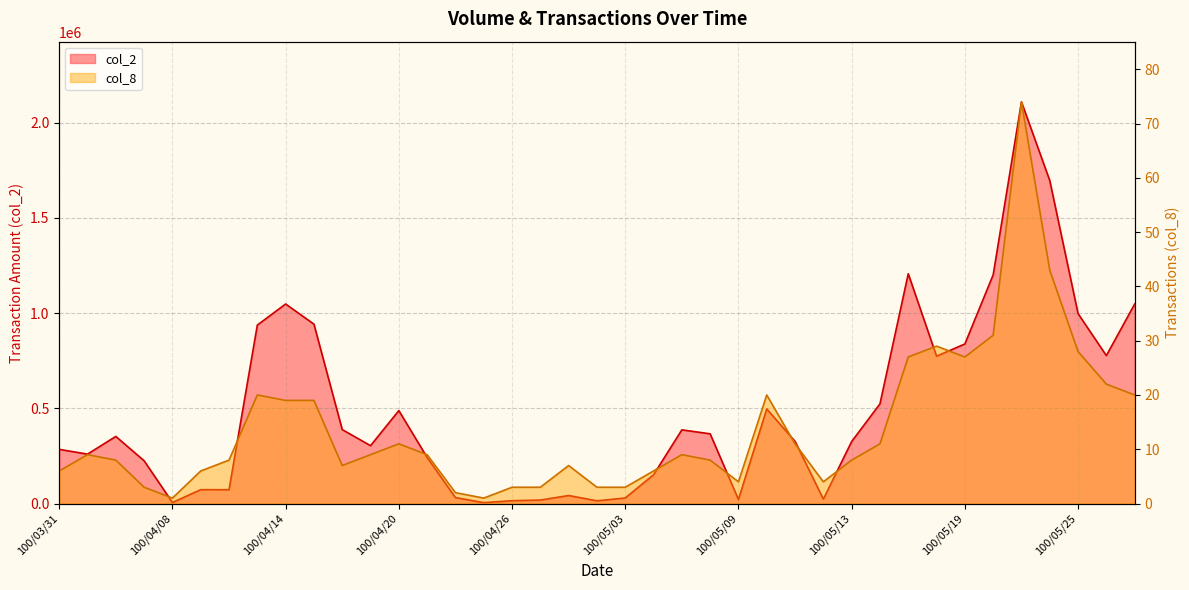

What is the value of the col_2 point at the 29th from the left?

325470